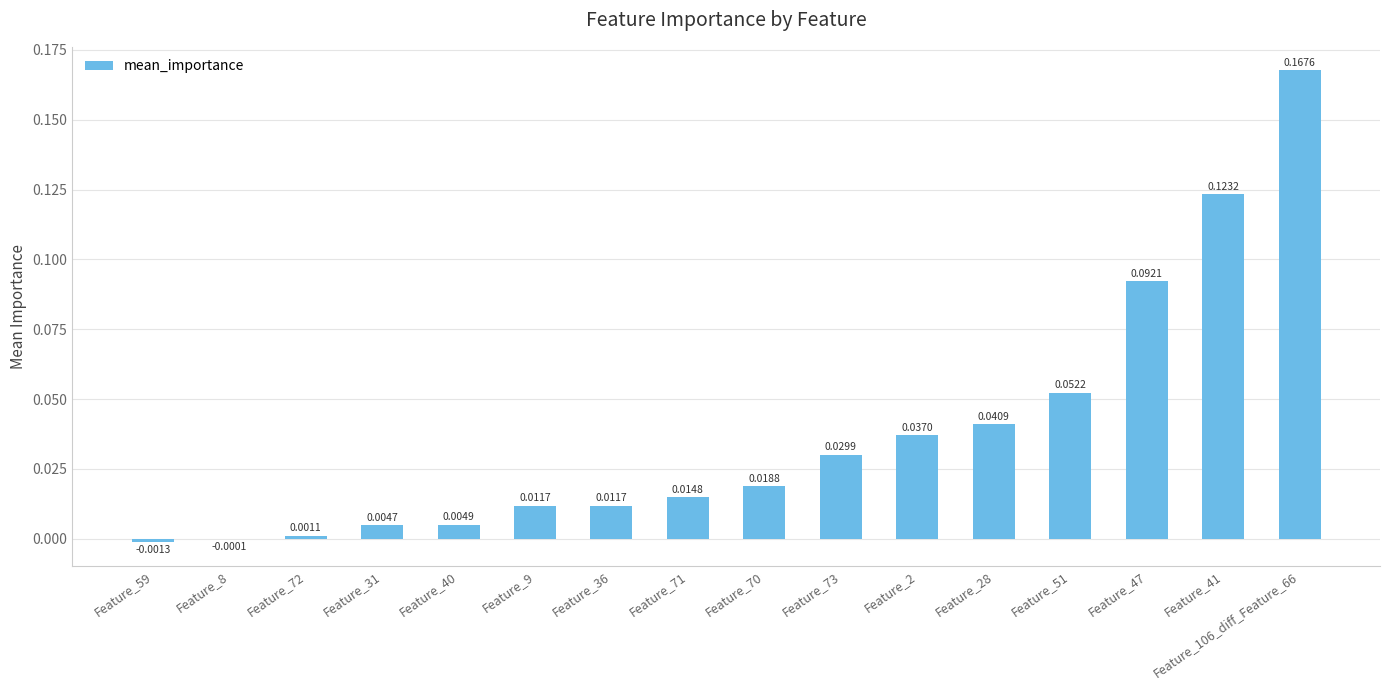

Between Feature_73 and Feature_36, which is larger?

Feature_73